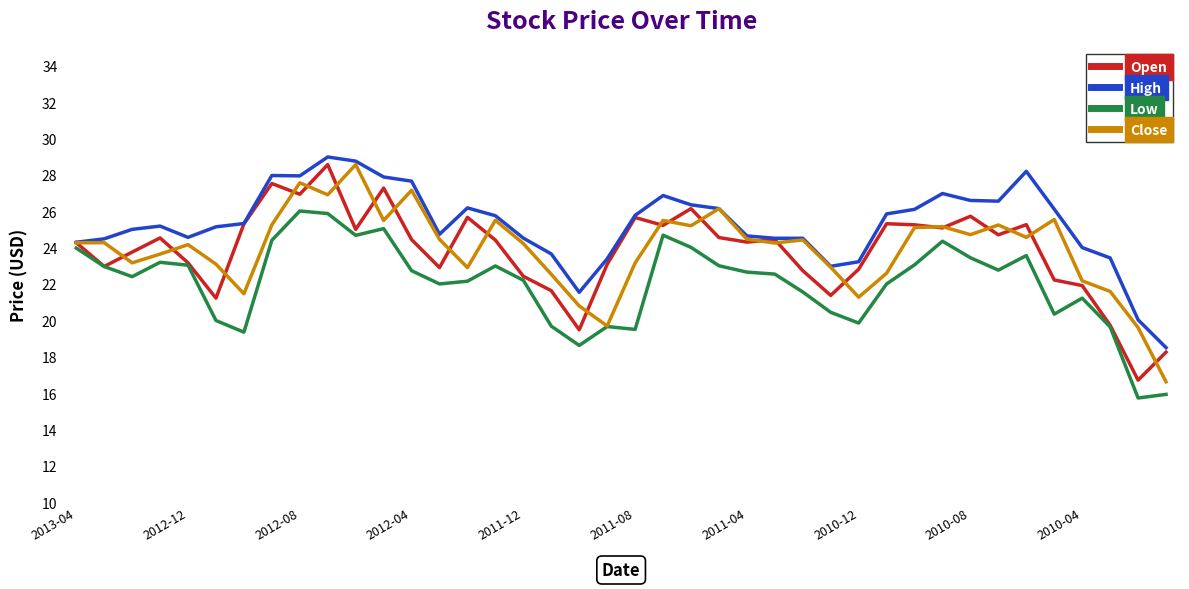

Which series has the largest total across all categories?

High